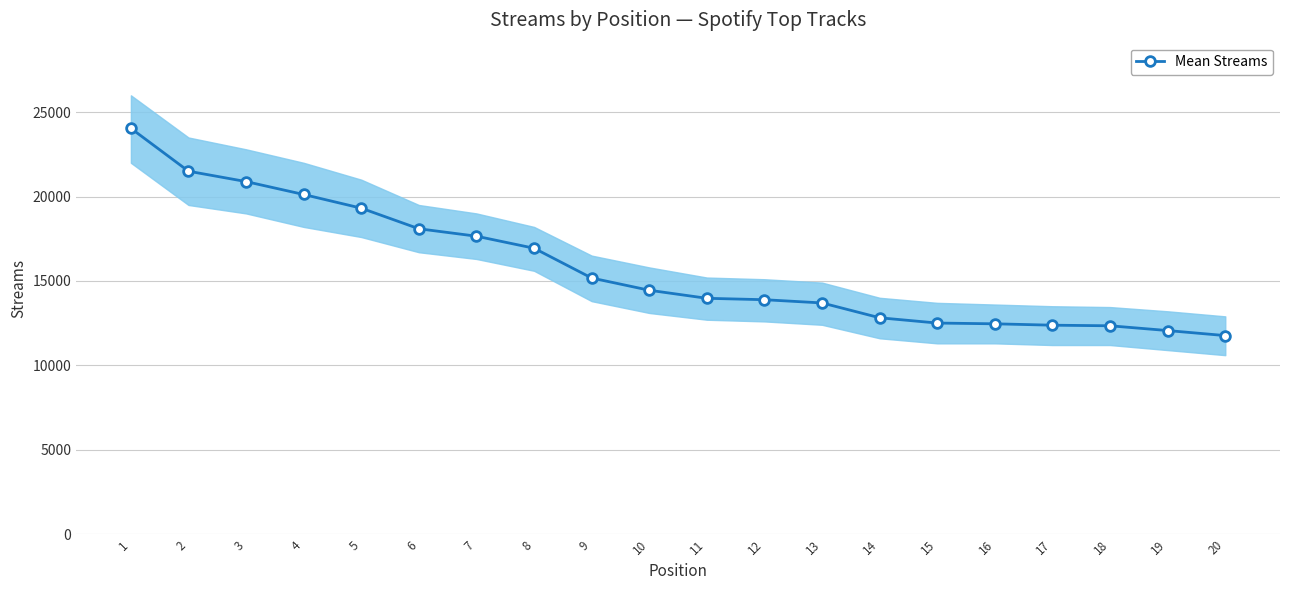

True or false: the data has more than 0 interior local peaks.

False